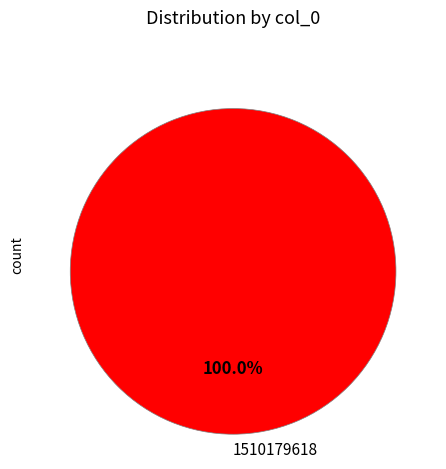

Rank the categories by value from highest to lowest.

1510179618